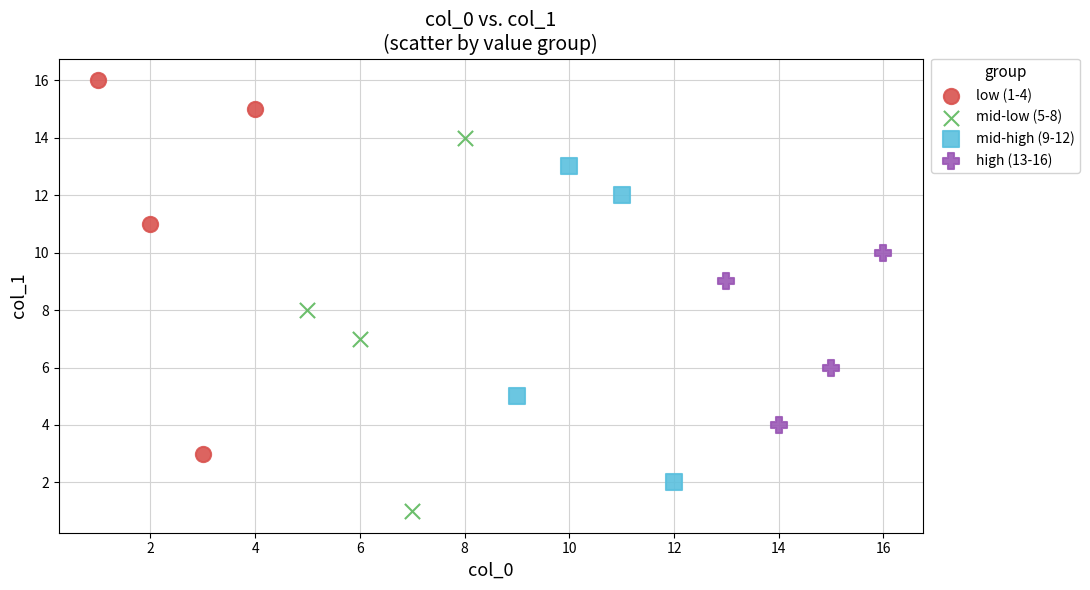

Which series contains the lowest Y value?

mid-low (5-8)